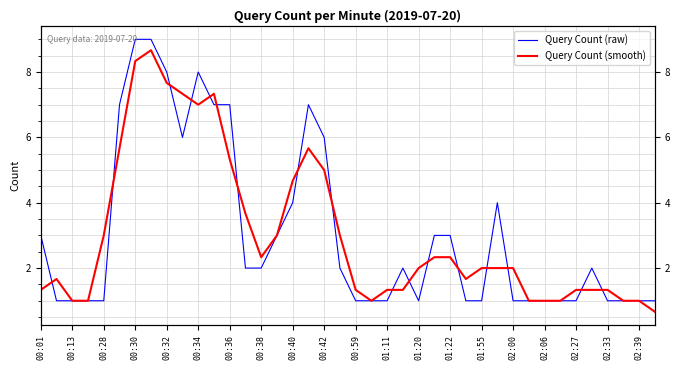

Which series has the largest range (max minus min)?

Query Count (raw)